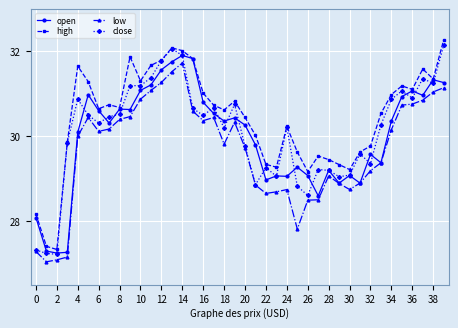

True or false: open has more than 2 points higher than both neighbors.

True